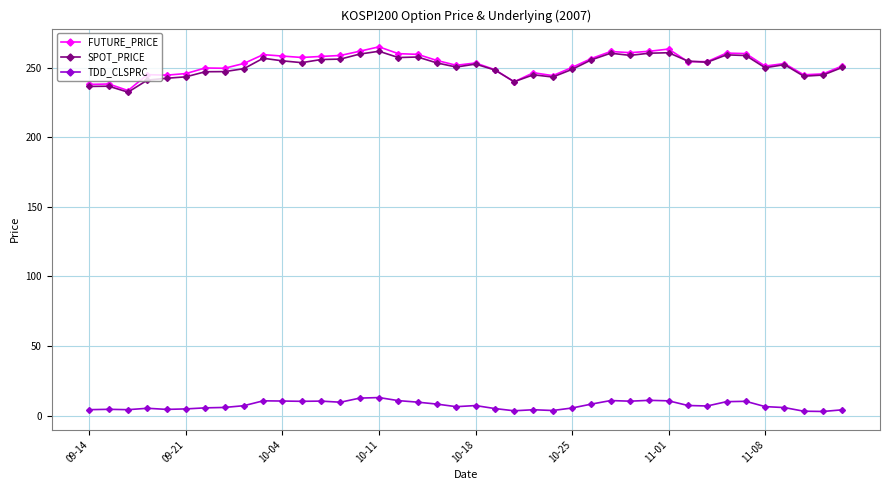

What is the value of the SPOT_PRICE point at the 29th from the left?

258.9